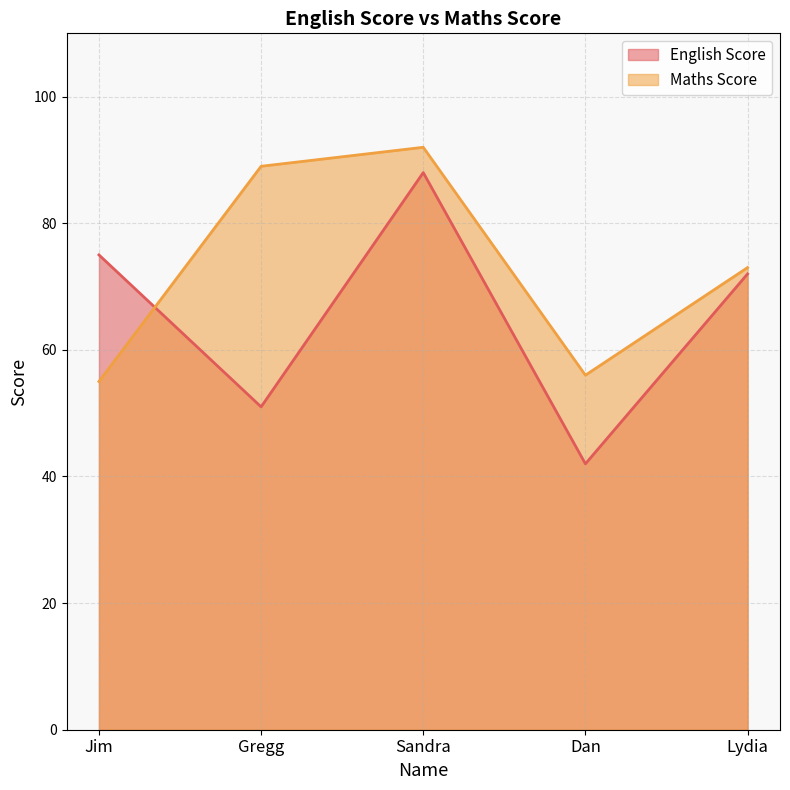

What is the spread (max minus min) of values at Sandra?

4